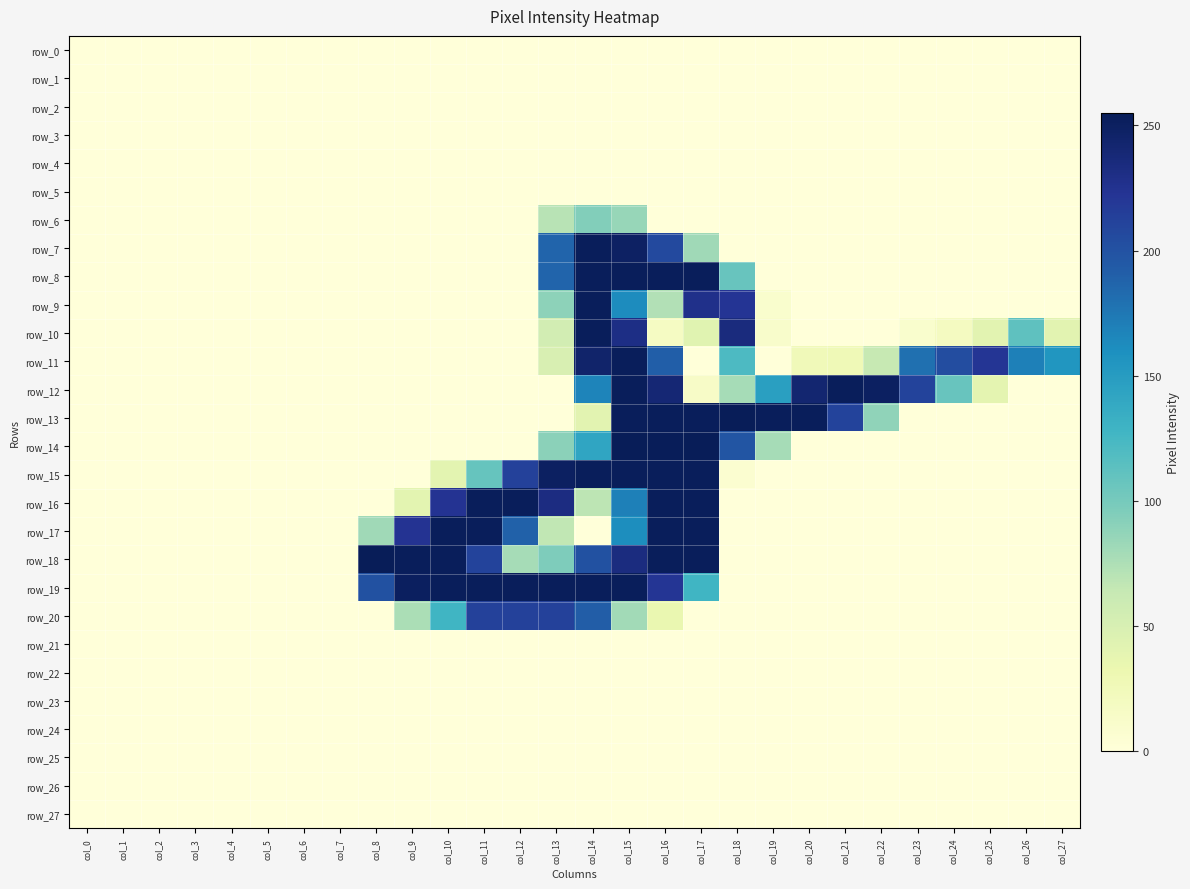

What is the greatest value displayed?

255